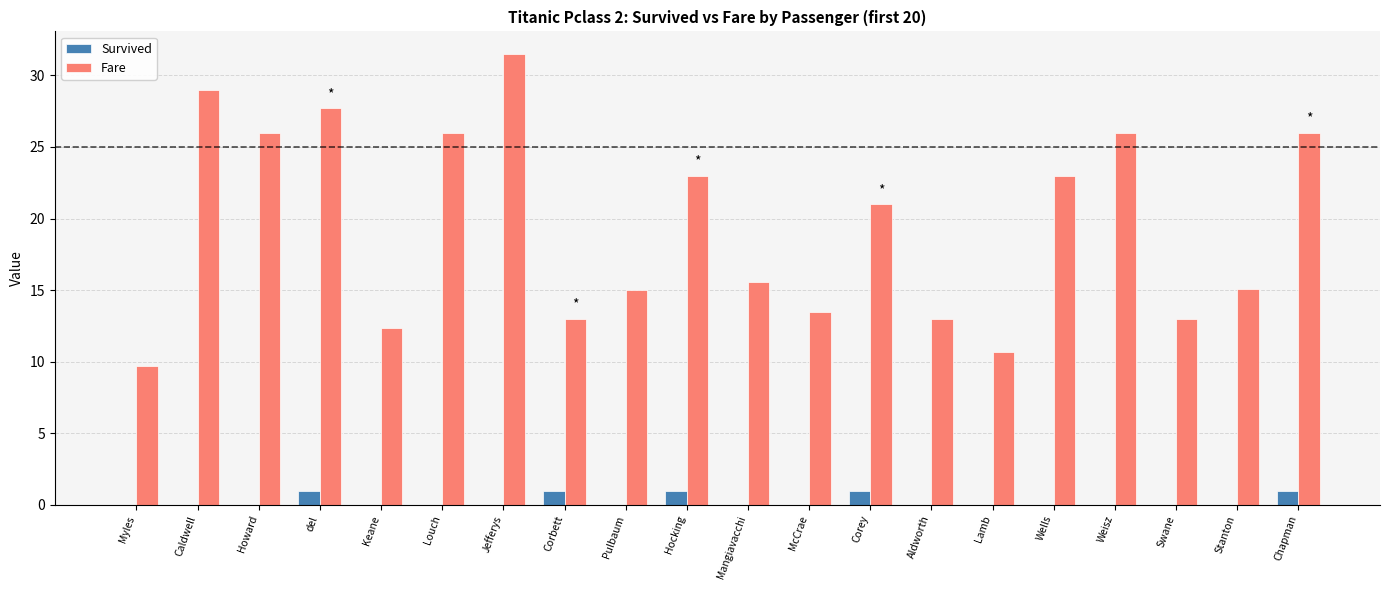

What is the greatest value displayed?

31.5